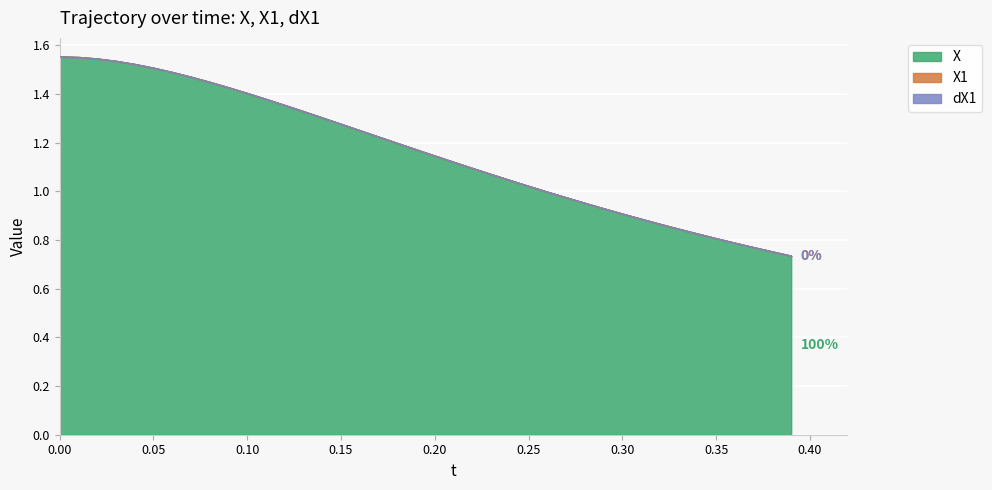

Is it true that X equals 0.4 at 29?

False